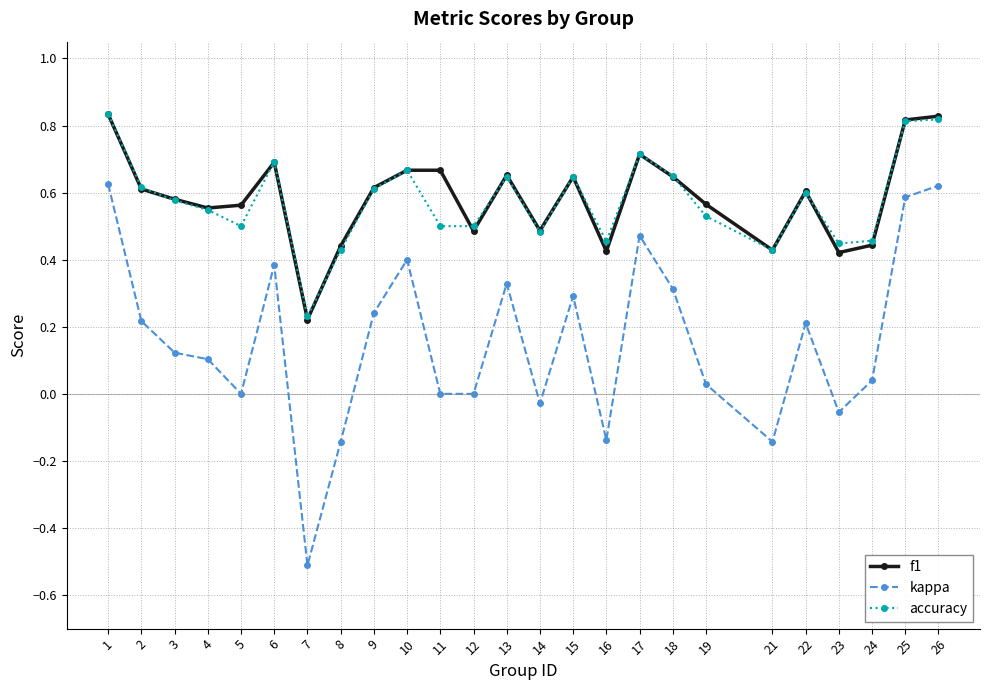

Is this an area chart (filled region under the line)?

No